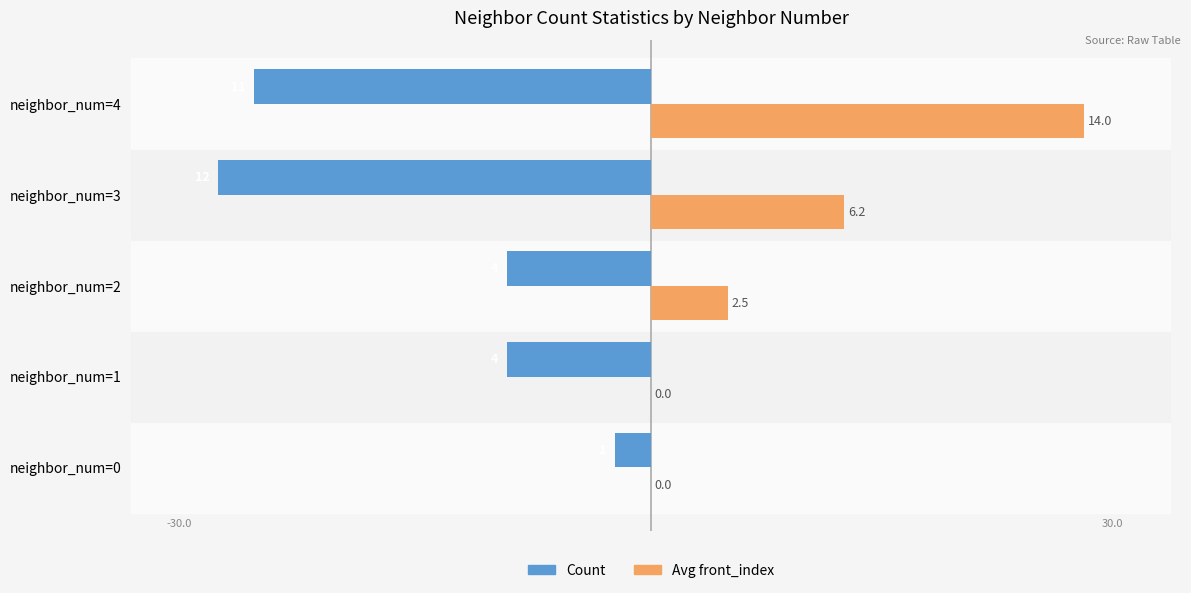

What are all the series names shown in the legend?

Count, Avg front_index